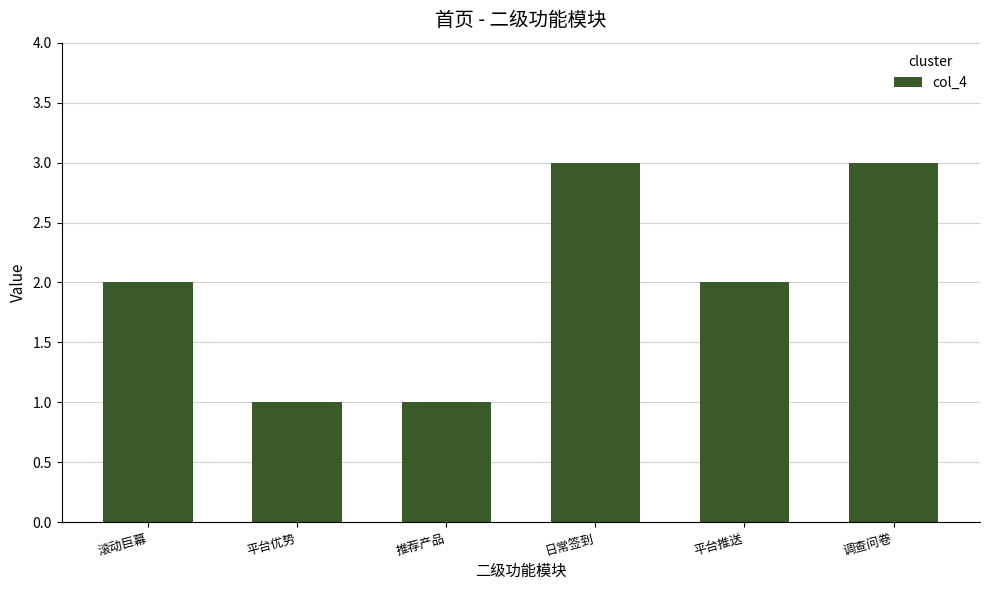

The chart shows a value of 1 at 推荐产品. True or false?

True